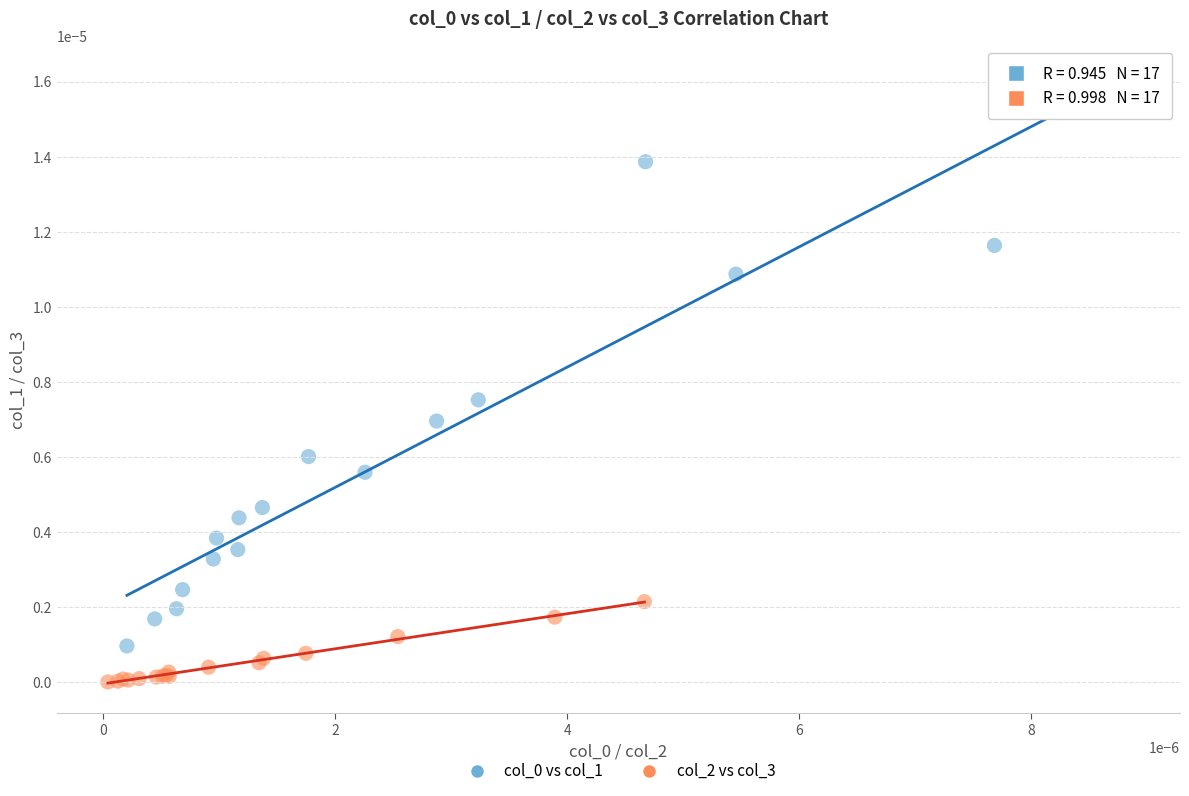

Which series contains the lowest Y value?

col_2 vs col_3